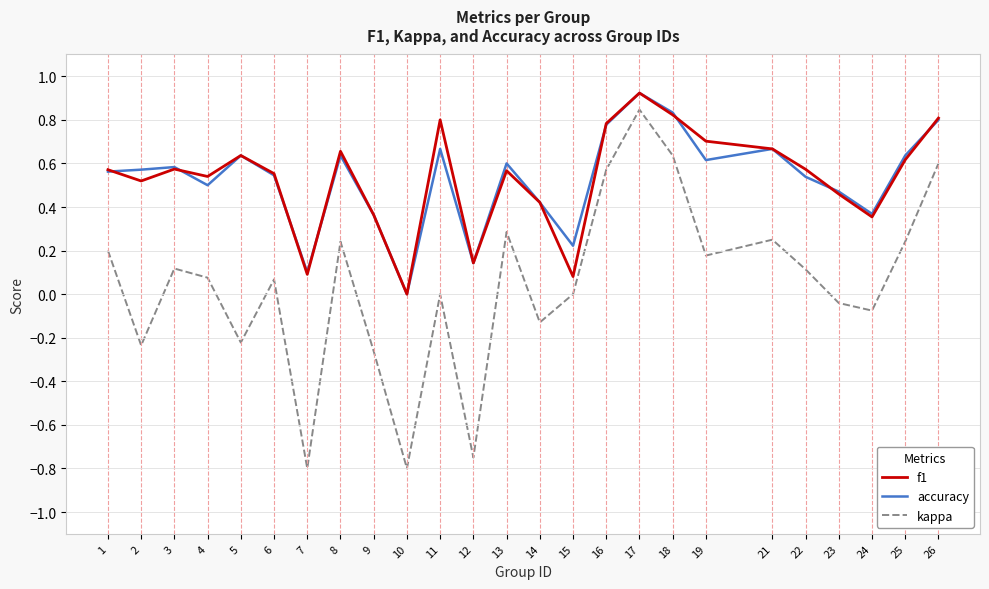

At which category is the sum across all series the highest?

17